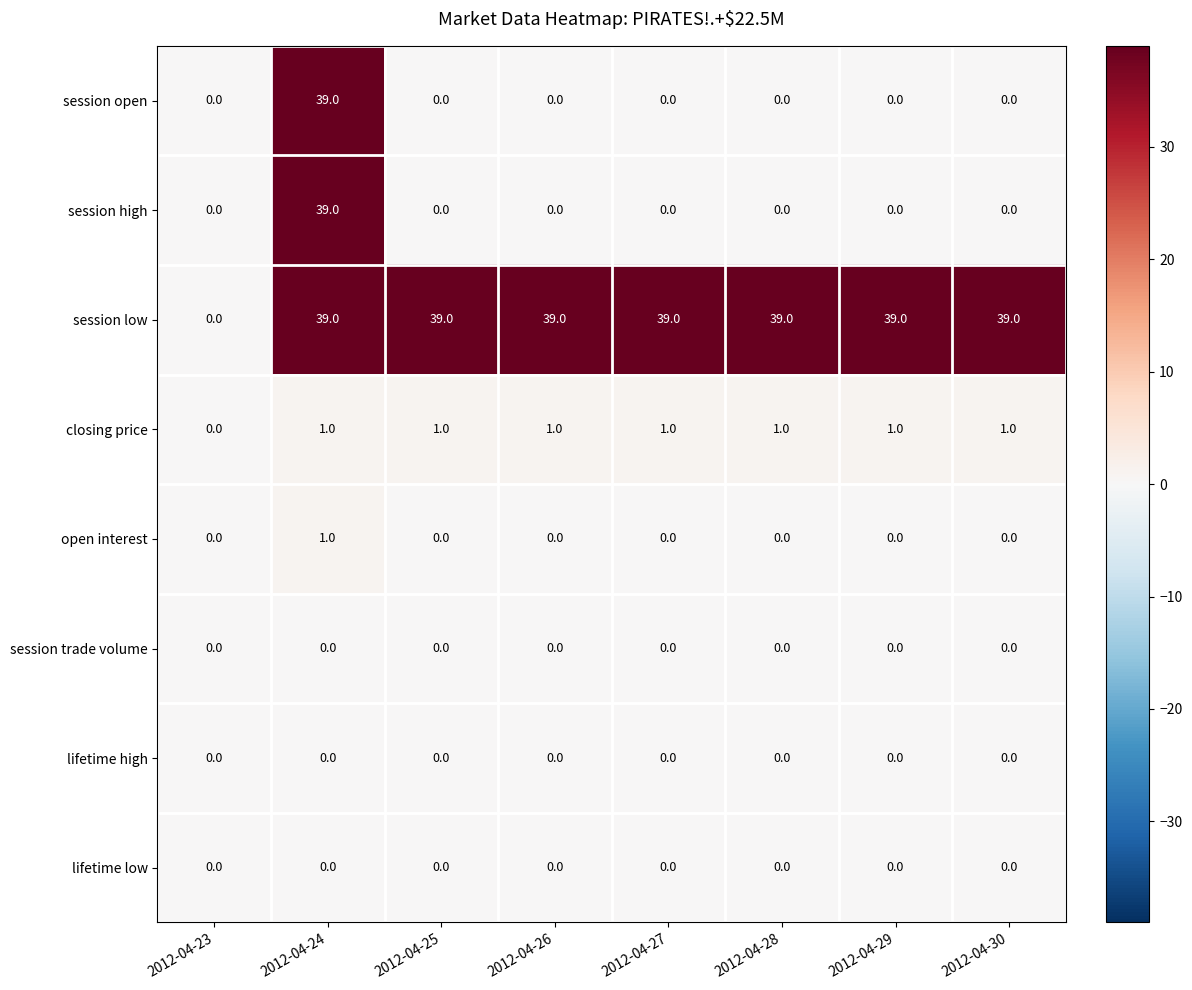

Between 2012-04-23 and 2012-04-29, which series saw the biggest shift?

session low